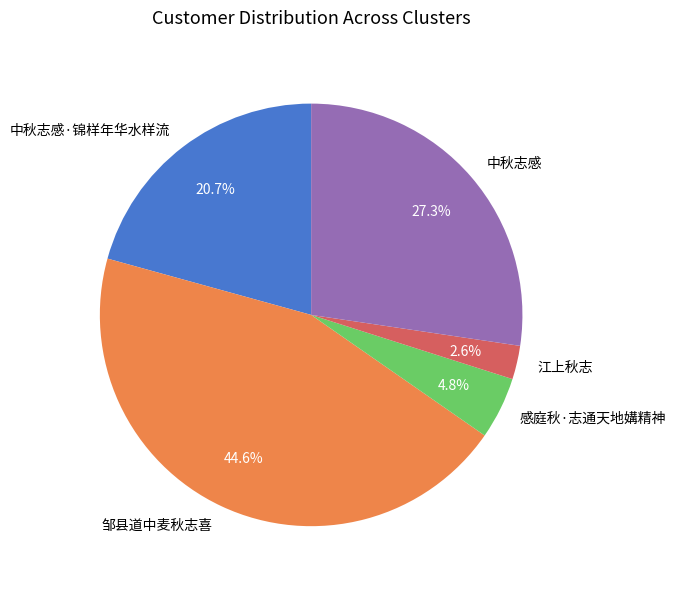

Count the number of slices in the pie.

5